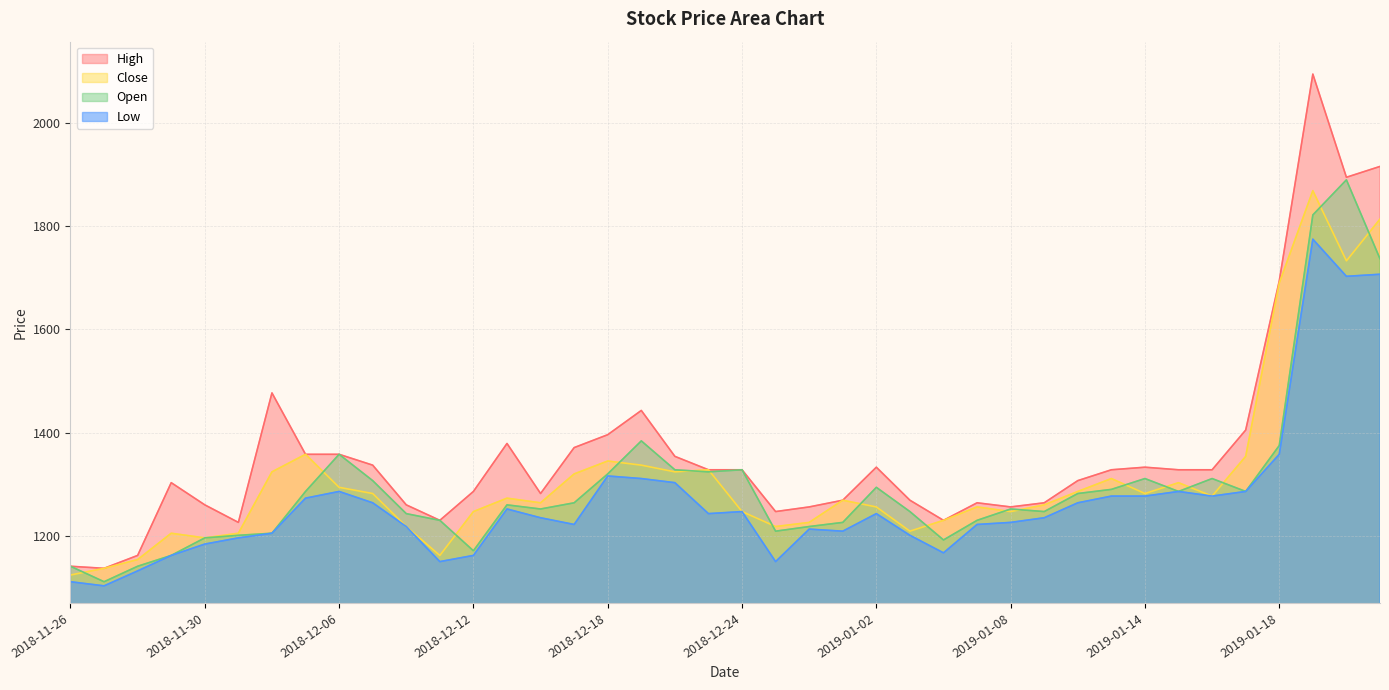

What is the label of the 5th point from the left?

2018-11-30